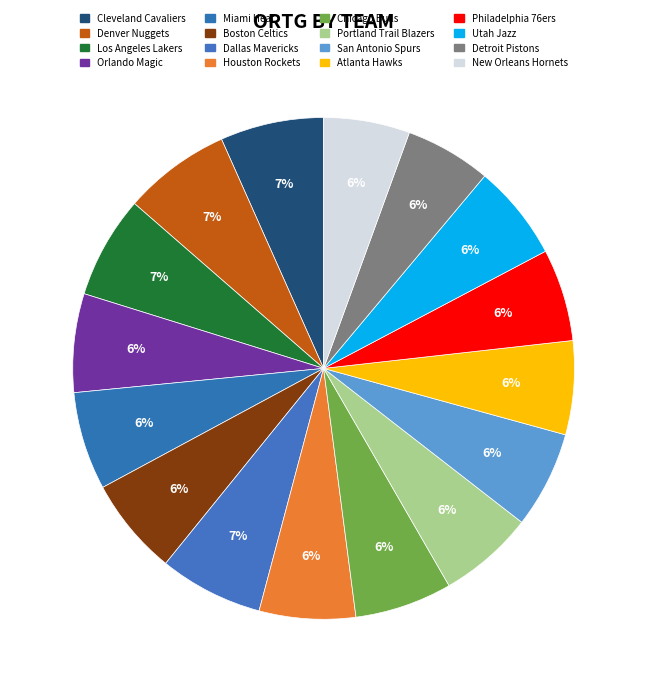

How many slices are in this pie chart?

16